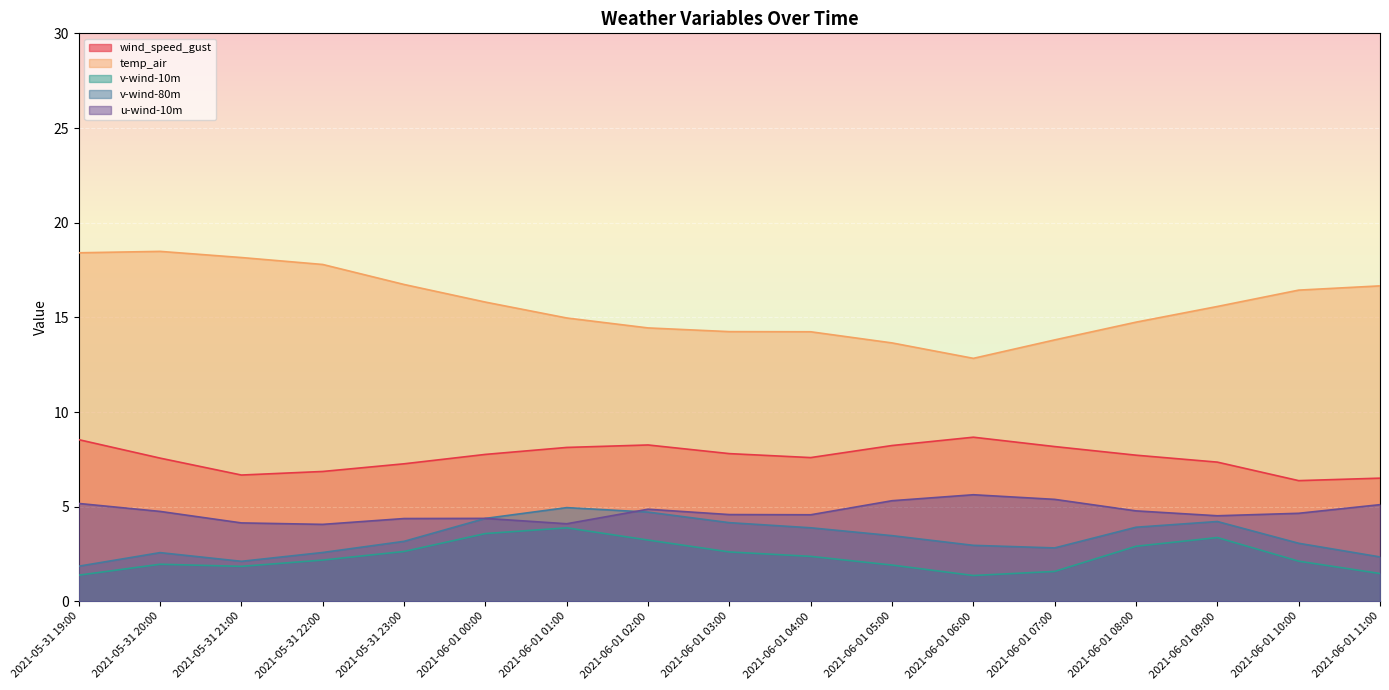

How many data points in v-wind-10m are less than 2?

7